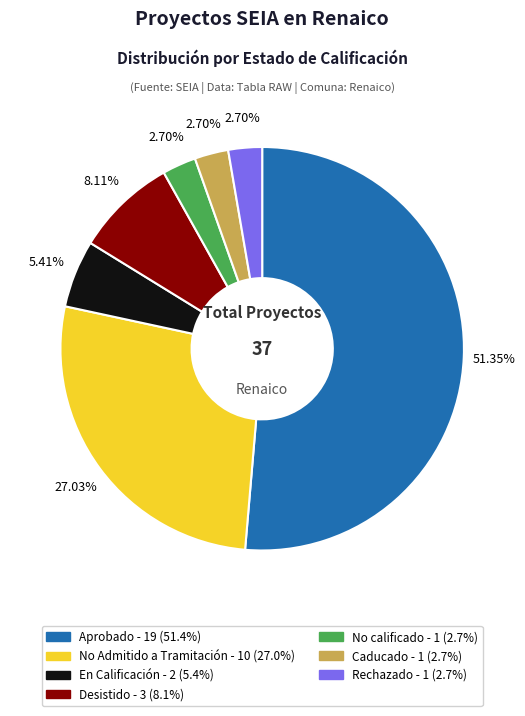

How many segments does this pie chart have?

7